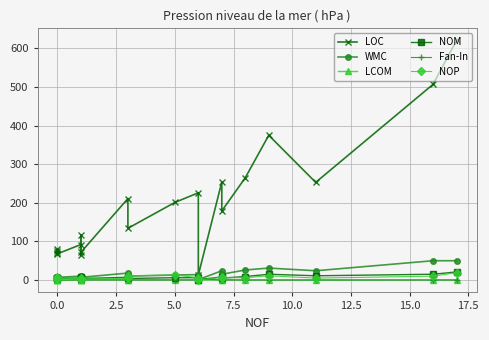

Where is the first local maximum for Fan-In?

12.5